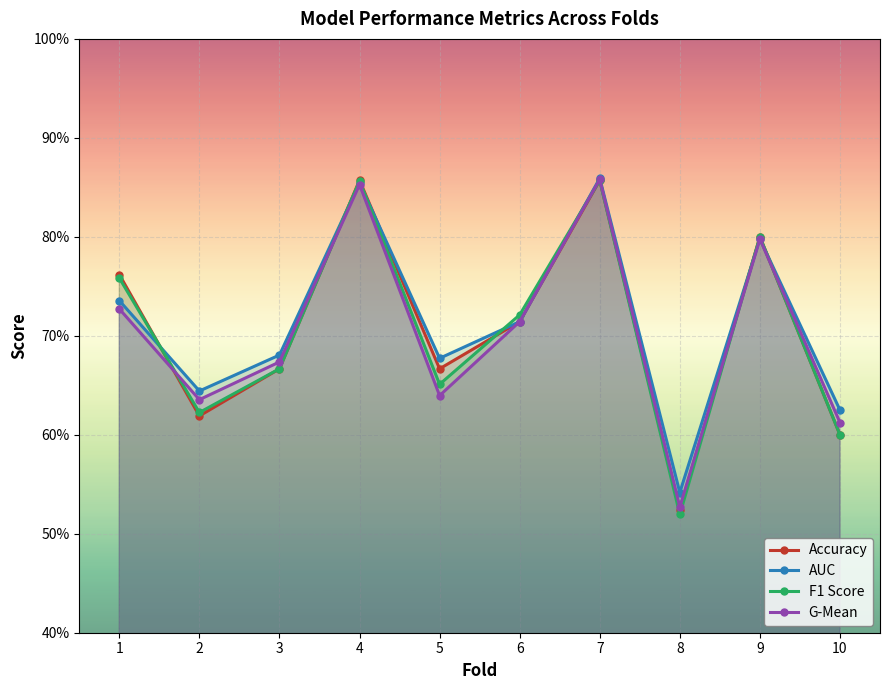

Where do F1 Score and G-Mean first cross each other?

1 and 2